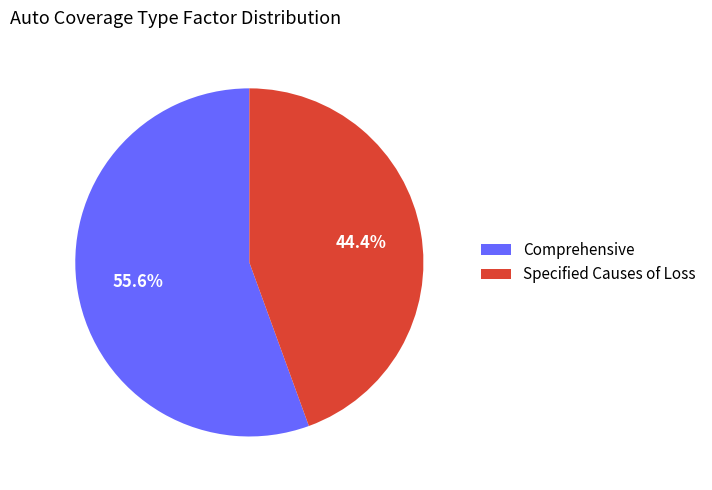

How many segments does this pie chart have?

2